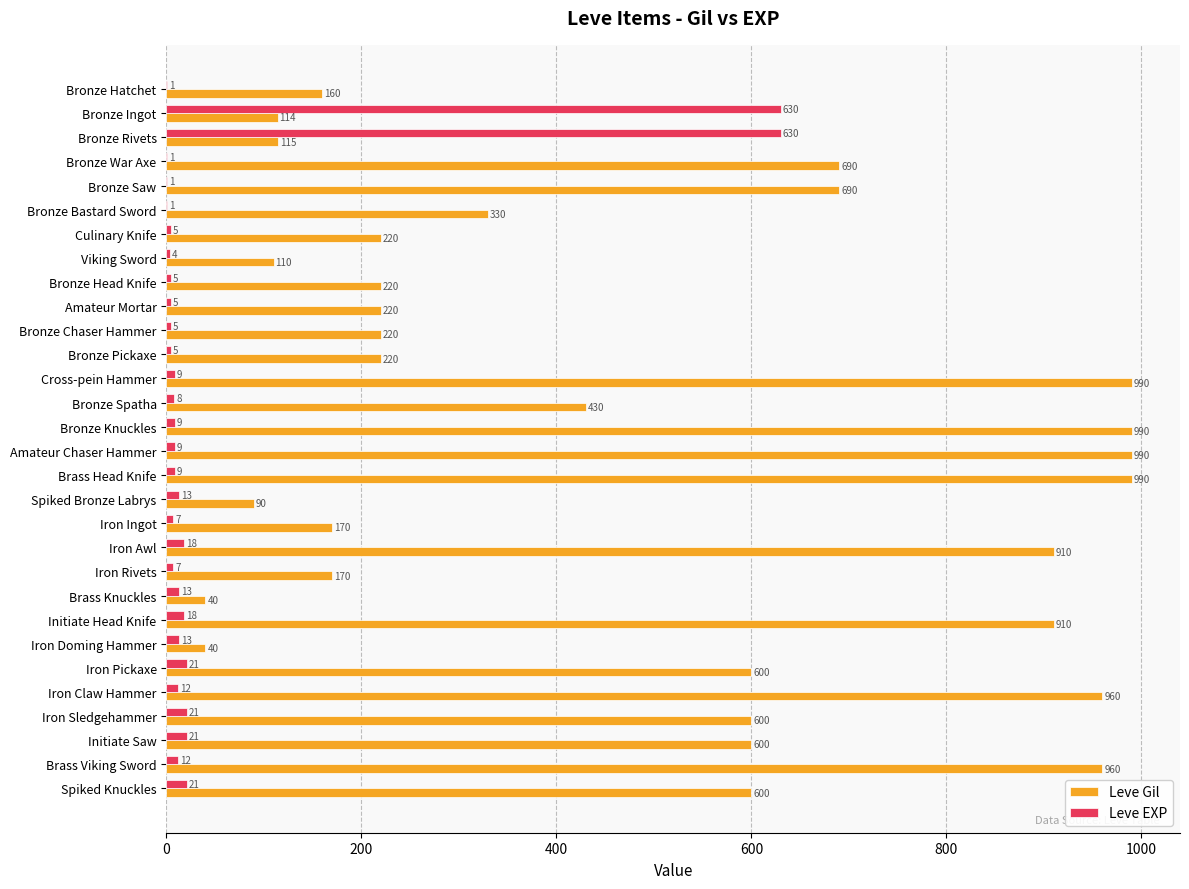

What is the highest value of the Leve Gil series?

990